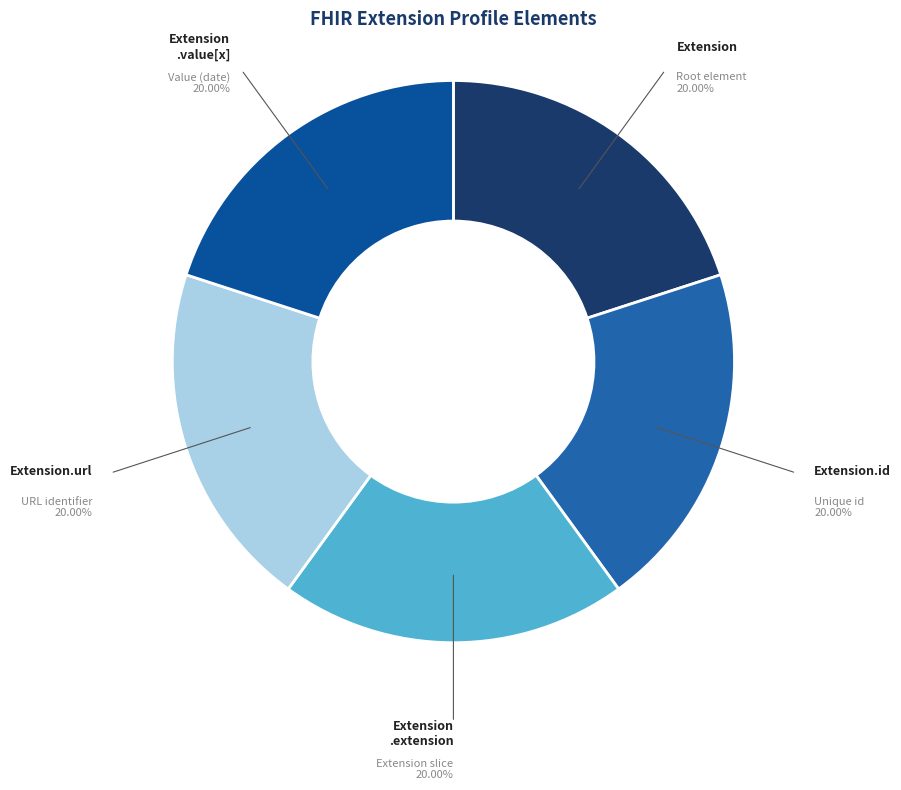

To the nearest percent, what is the difference between the largest and smallest slice percentages?

0%